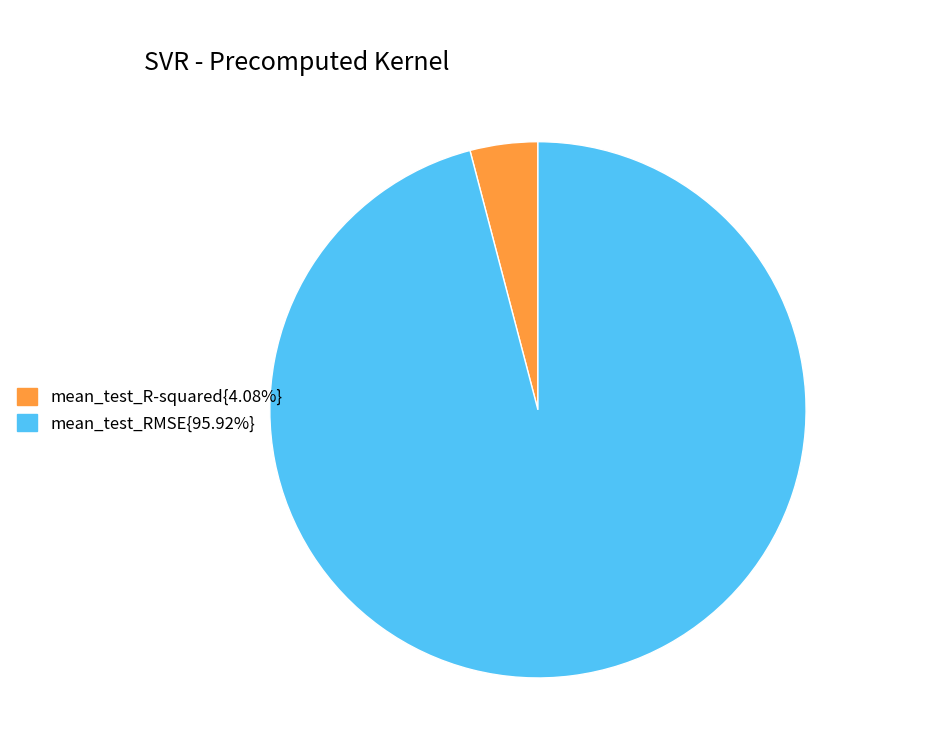

Is there any slice that represents more than half of the pie?

Yes